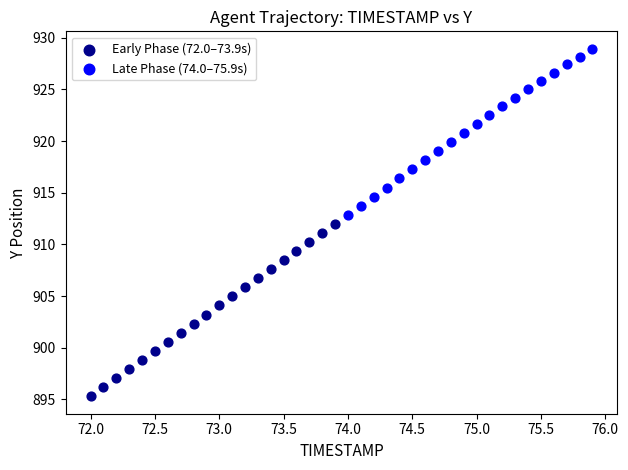

Which series reaches the maximum Y coordinate?

Late Phase (74.0–75.9s)